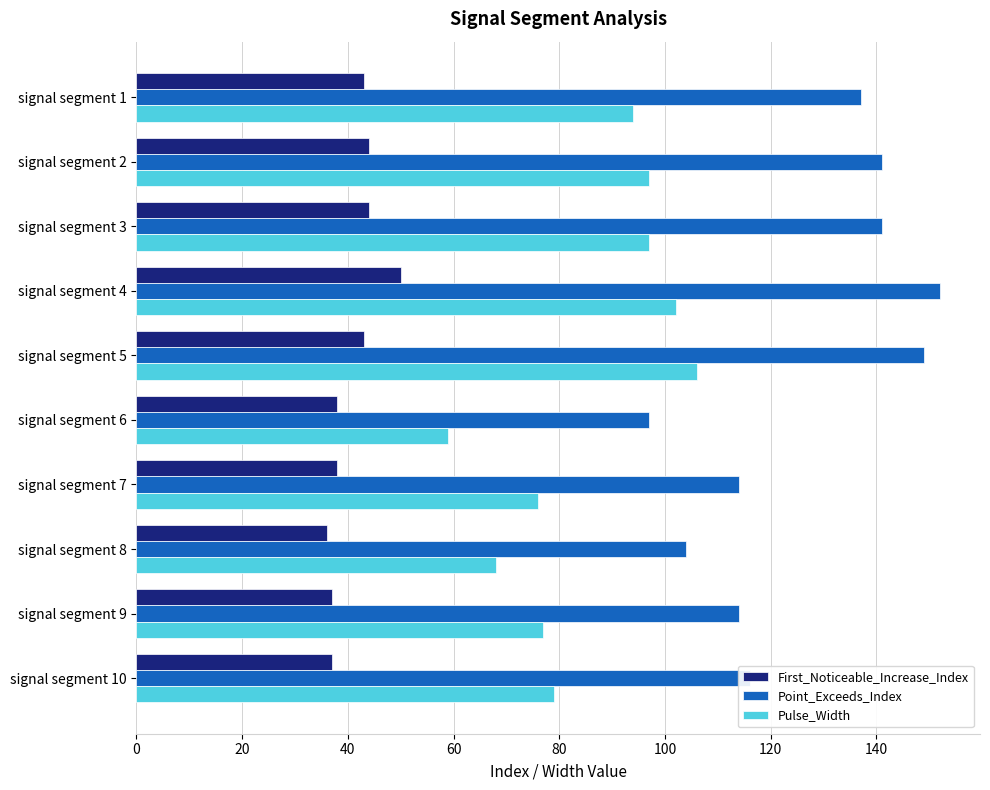

List the series in order of their peak value, lowest first.

First_Noticeable_Increase_Index, Pulse_Width, Point_Exceeds_Index